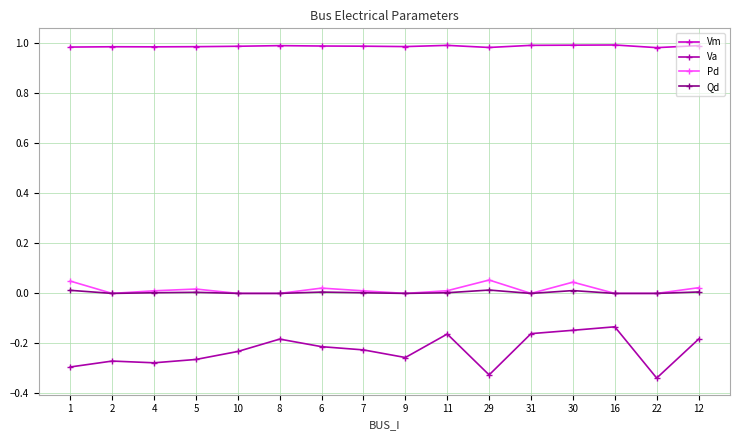

Is it true that Va equals -0.1 at 1?

False